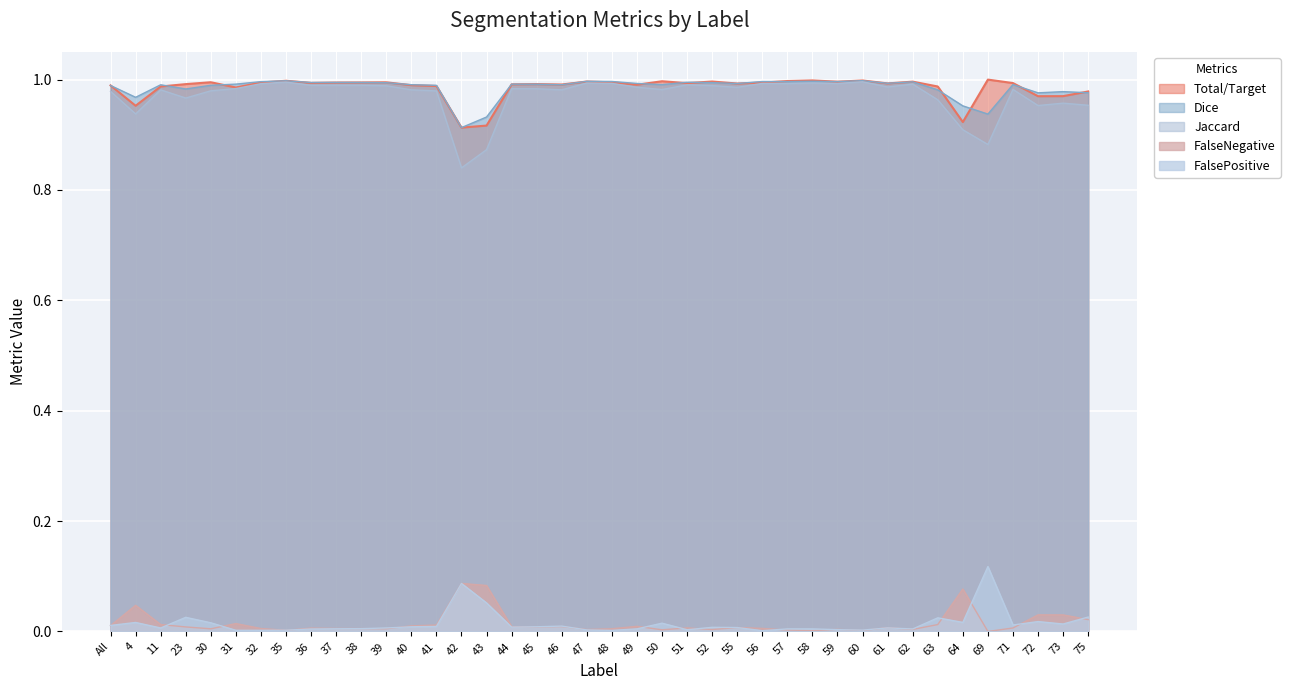

True or false: FalsePositive and Total/Target intersect in this chart.

False